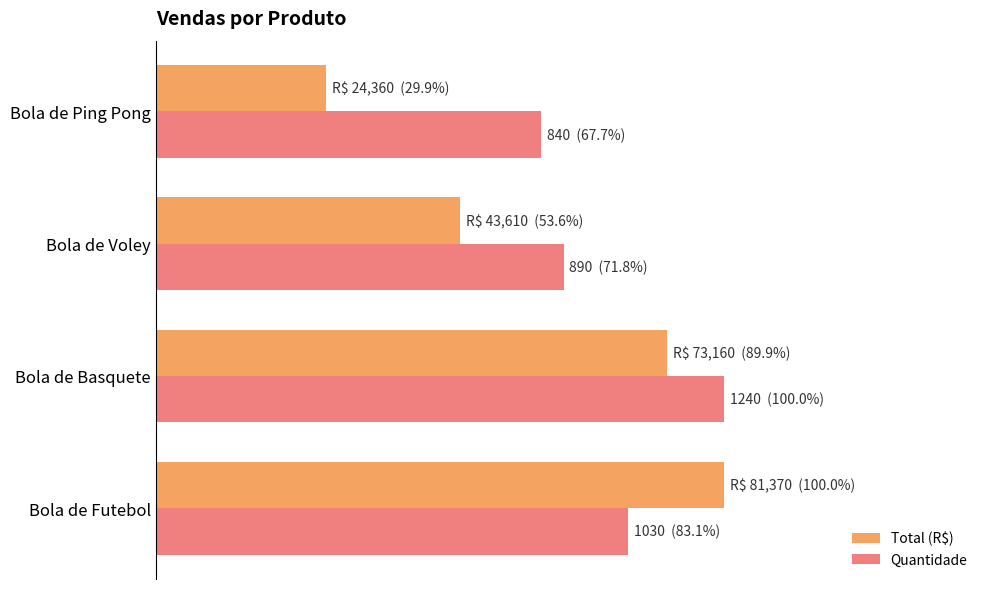

What are all the series names shown in the legend?

Total (R$), Quantidade